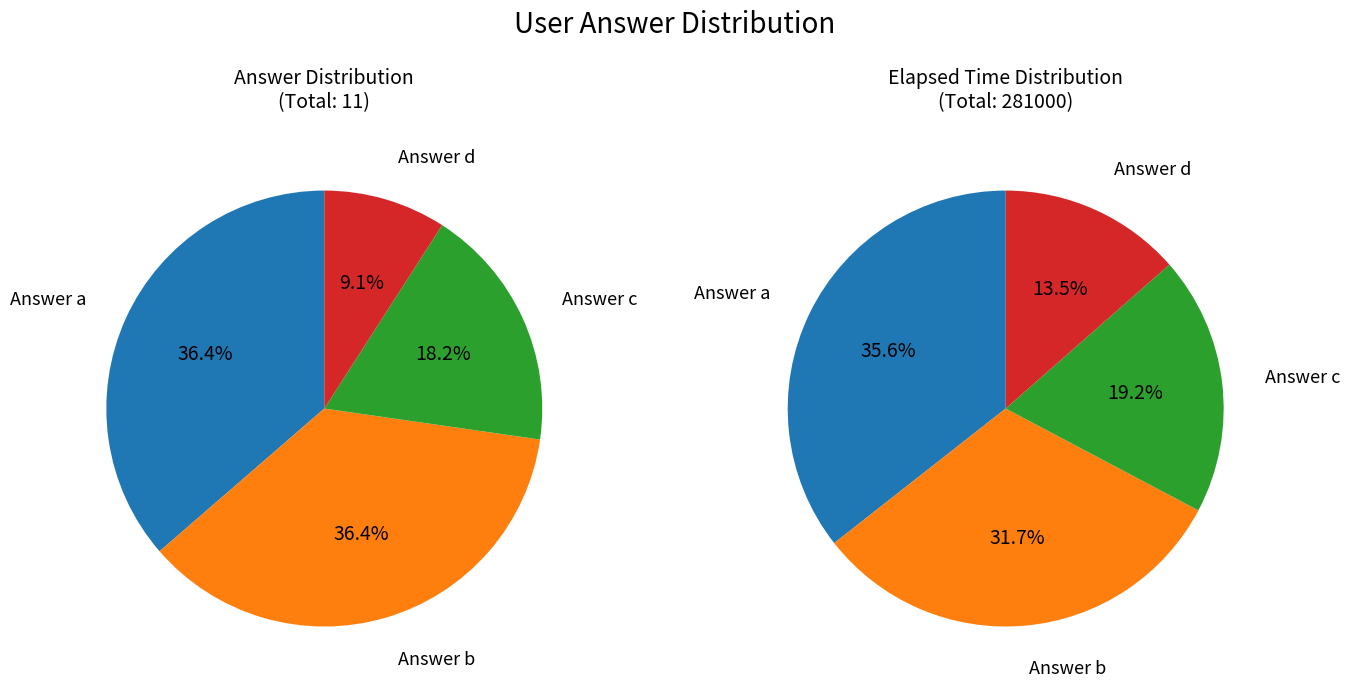

What percentage is the Answer d slice, to the nearest percent?

9%